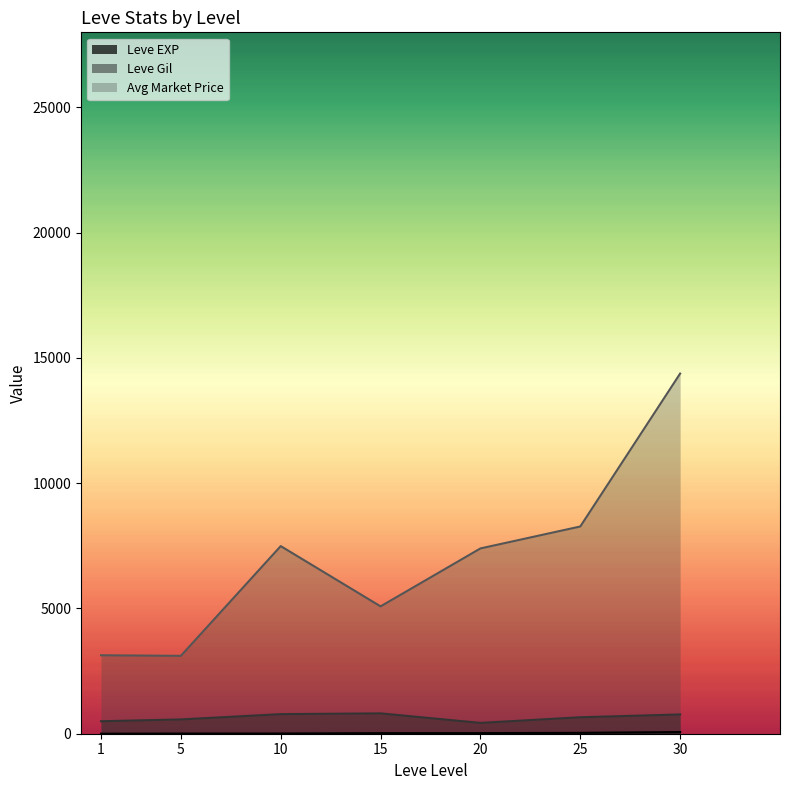

At which label is currentAveragePrice closest to 15324?

30